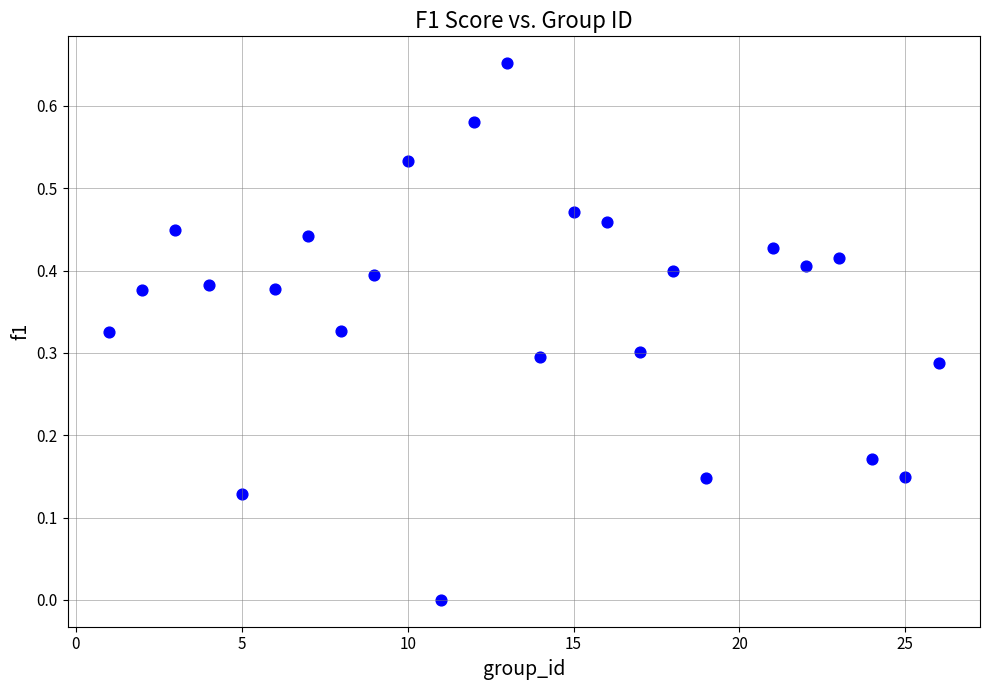

What is the range of X values (max minus min)?

25.0